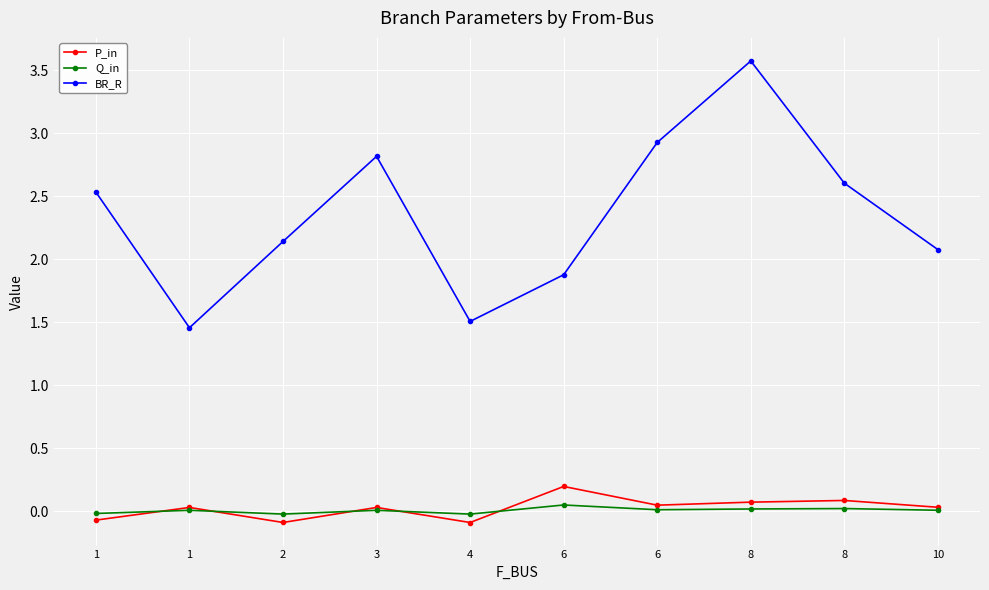

Which series has the largest total across all categories?

BR_R